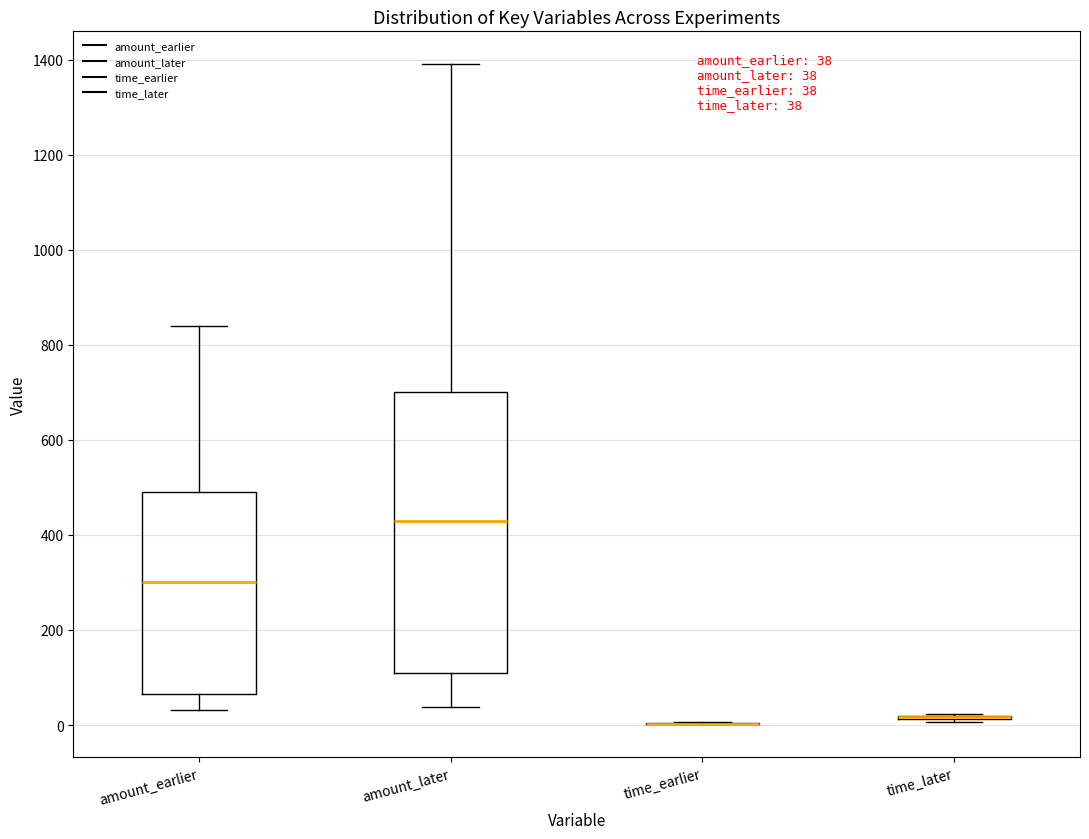

Which box is the tallest, from its lower edge to its upper edge?

amount_later